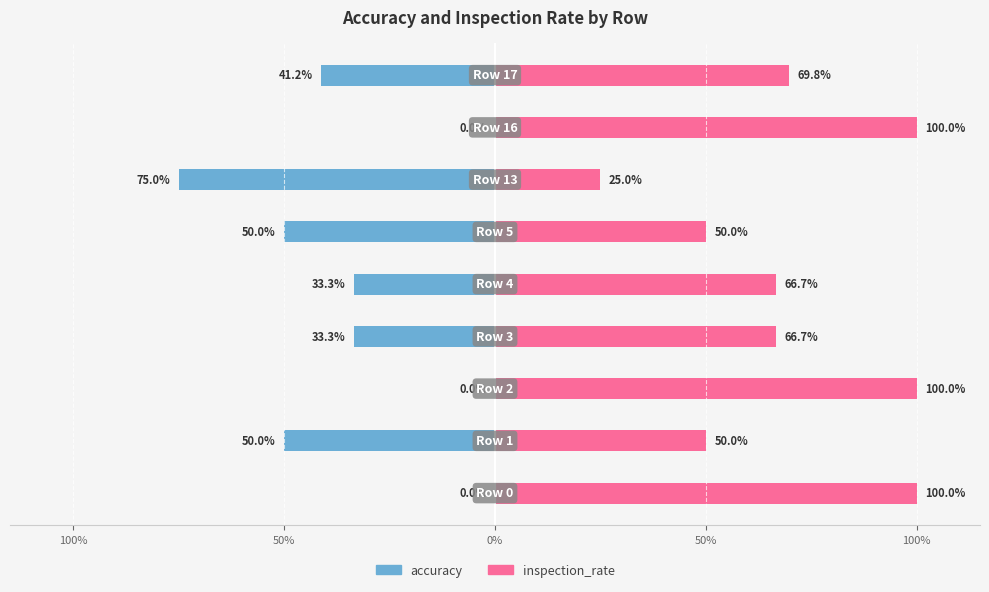

What is the average value of the inspection_rate series?

0.7